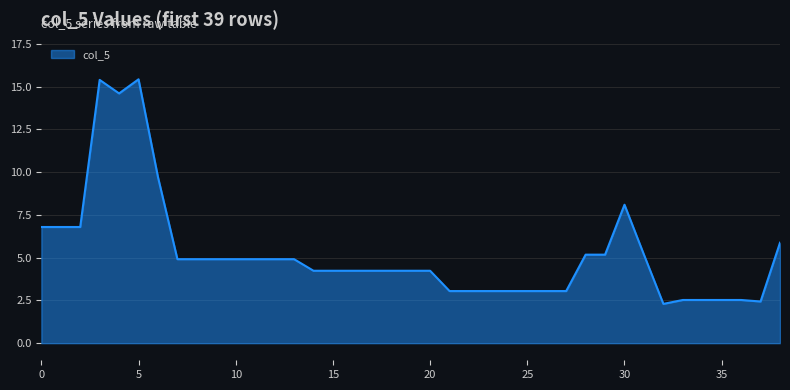

What is the difference between the maximum and minimum values?

13.1